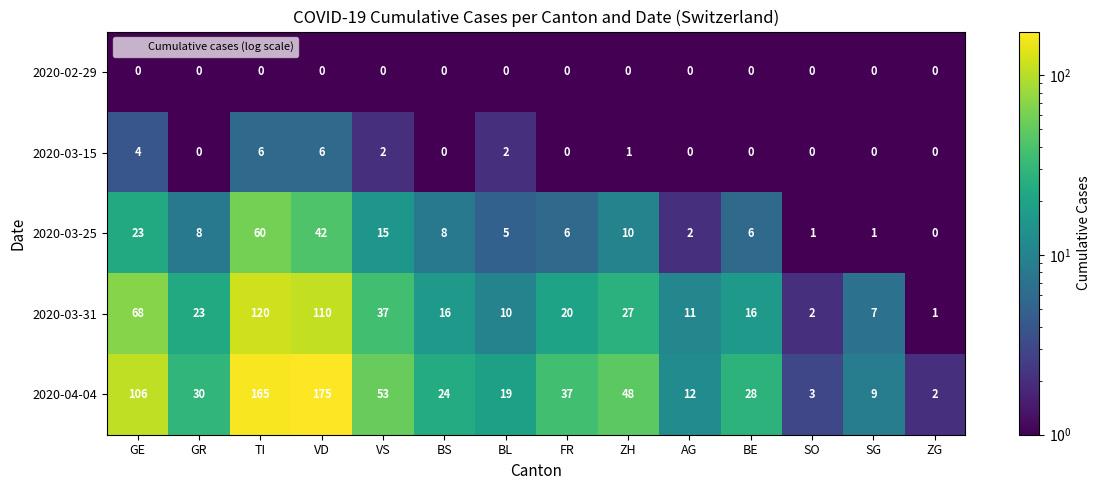

The 2020-02-29 series shows 0 at BE. True or false?

True